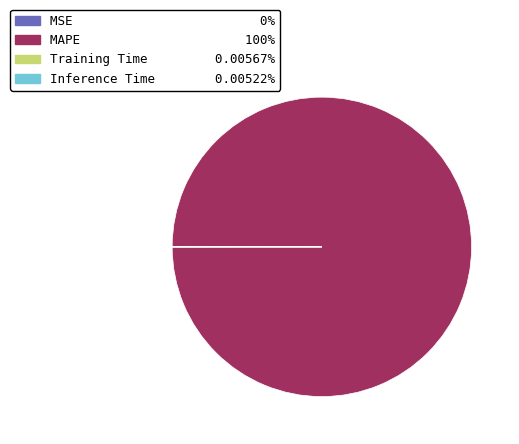

Which category has the biggest portion of the pie?

MAPE